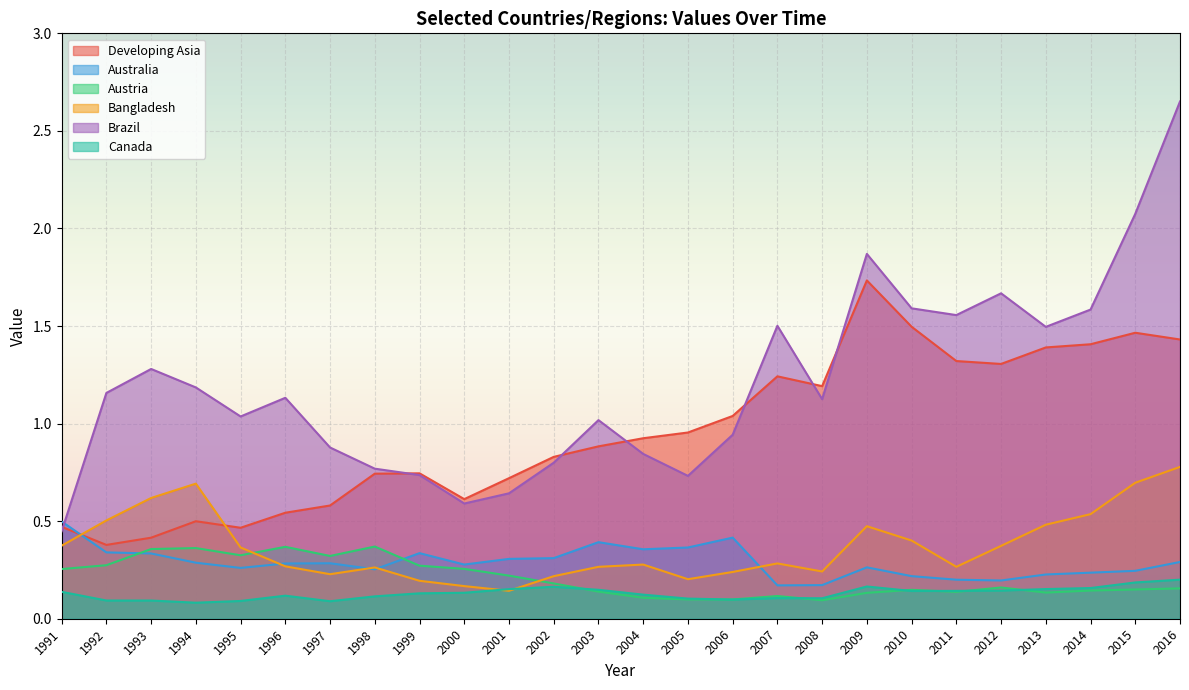

How many Bangladesh values are between 0 and 1?

26